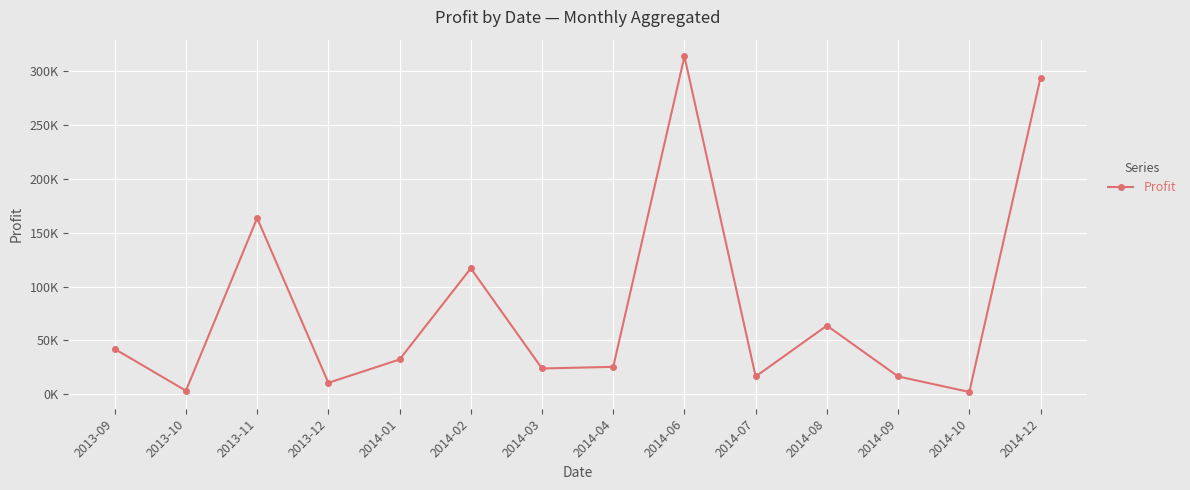

True or false: the data shows 16652.0 at 2014-09.

True